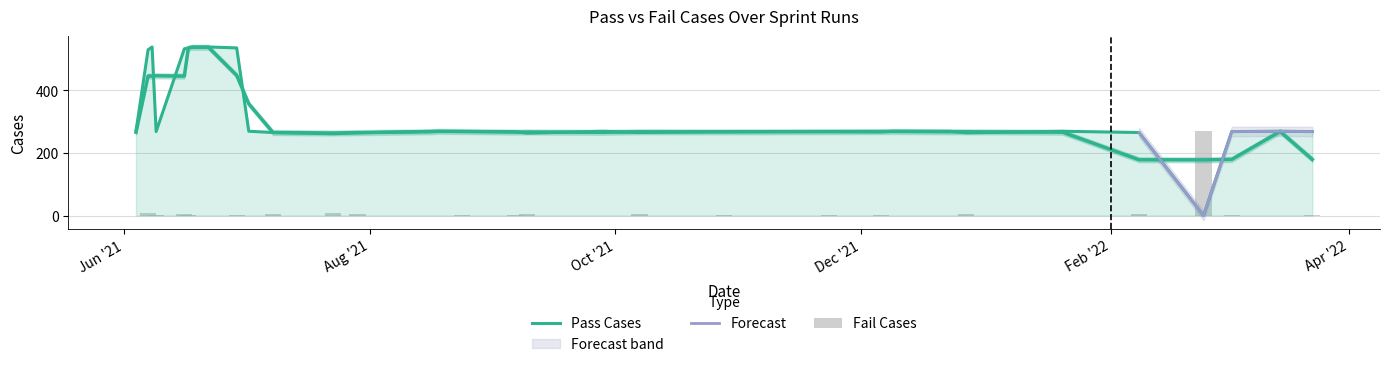

Which series changed the most between 2021-06-18 and 2021-12-06?

Pass Cases